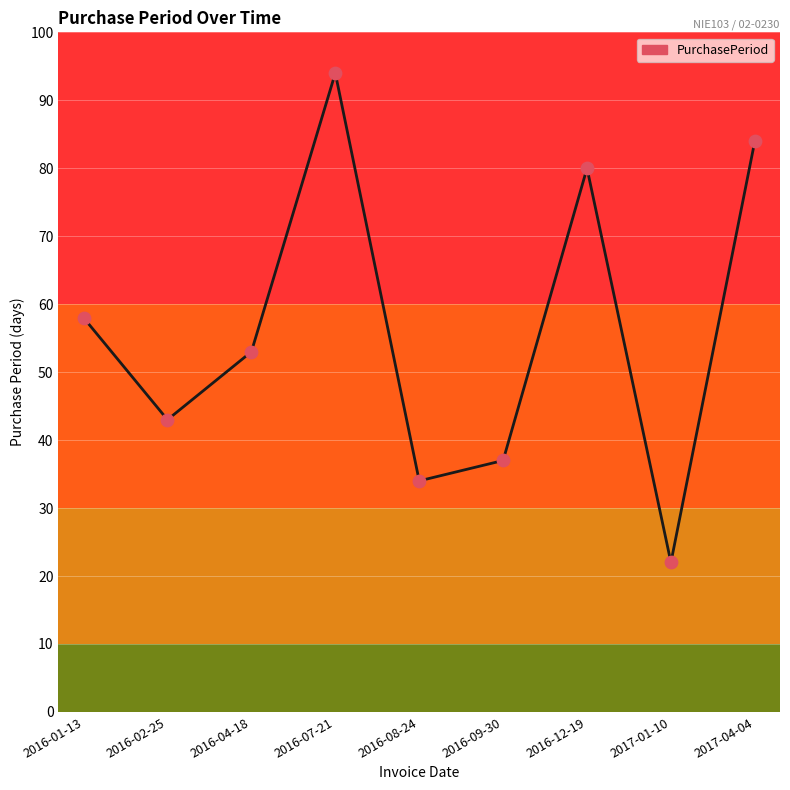

Approximately how many times larger is the value at 2016-07-21 compared to 2016-08-24?

2.8